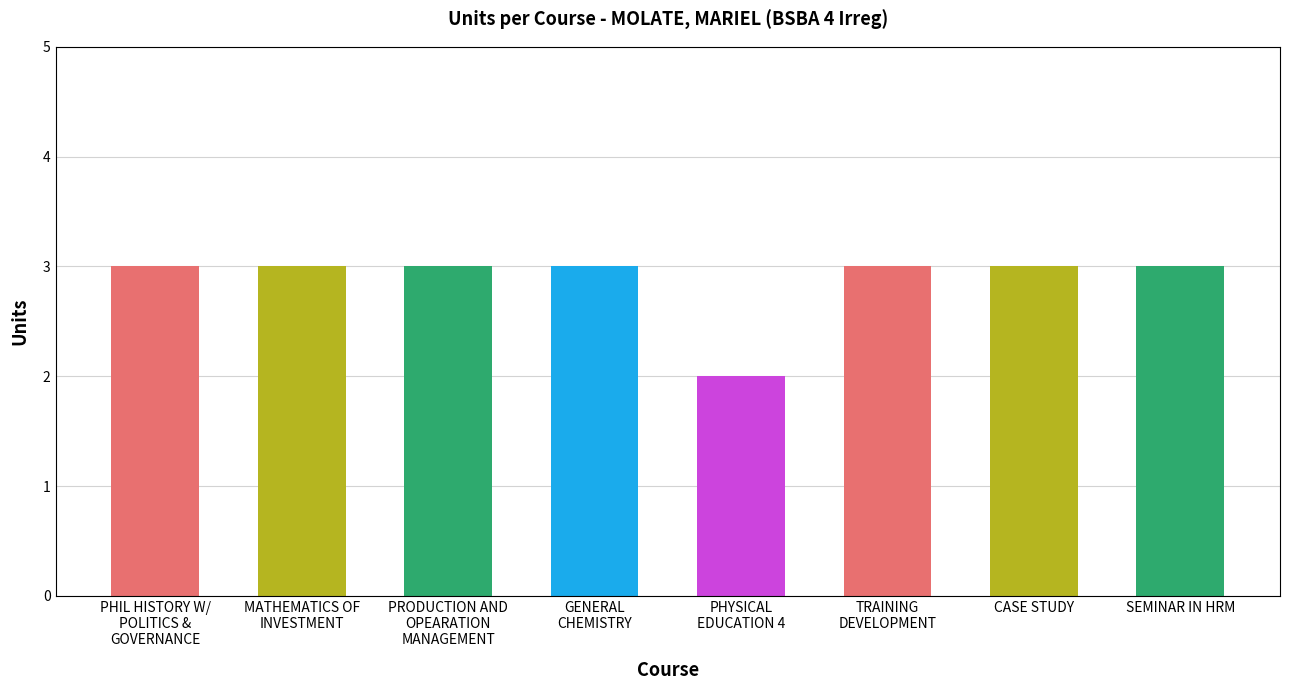

True or false: the data shows 3 at PRODUCTION AND
OPEARATION
MANAGEMENT.

True